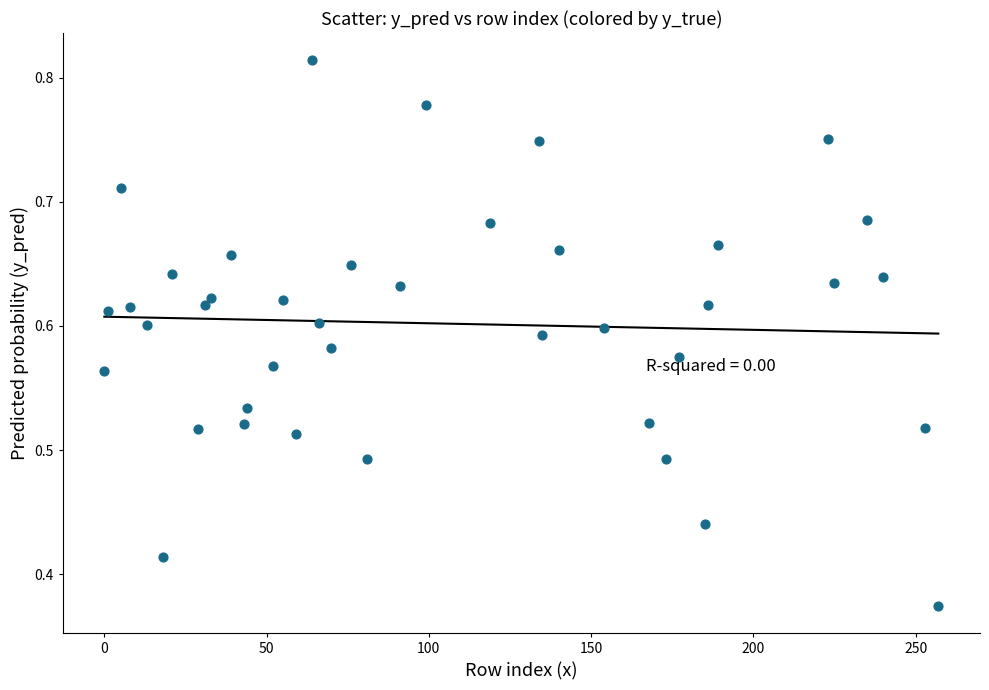

What is the range of X values (max minus min)?

257.0